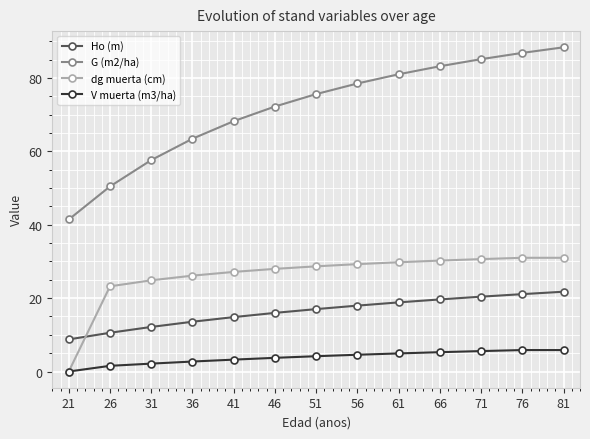

Is it true that V muerta (m3/ha) equals 4.2 at 51?

True